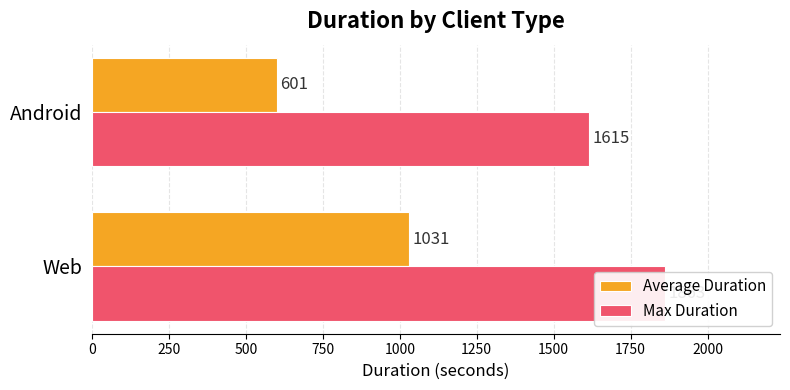

Which series has the largest total across all categories?

Max Duration